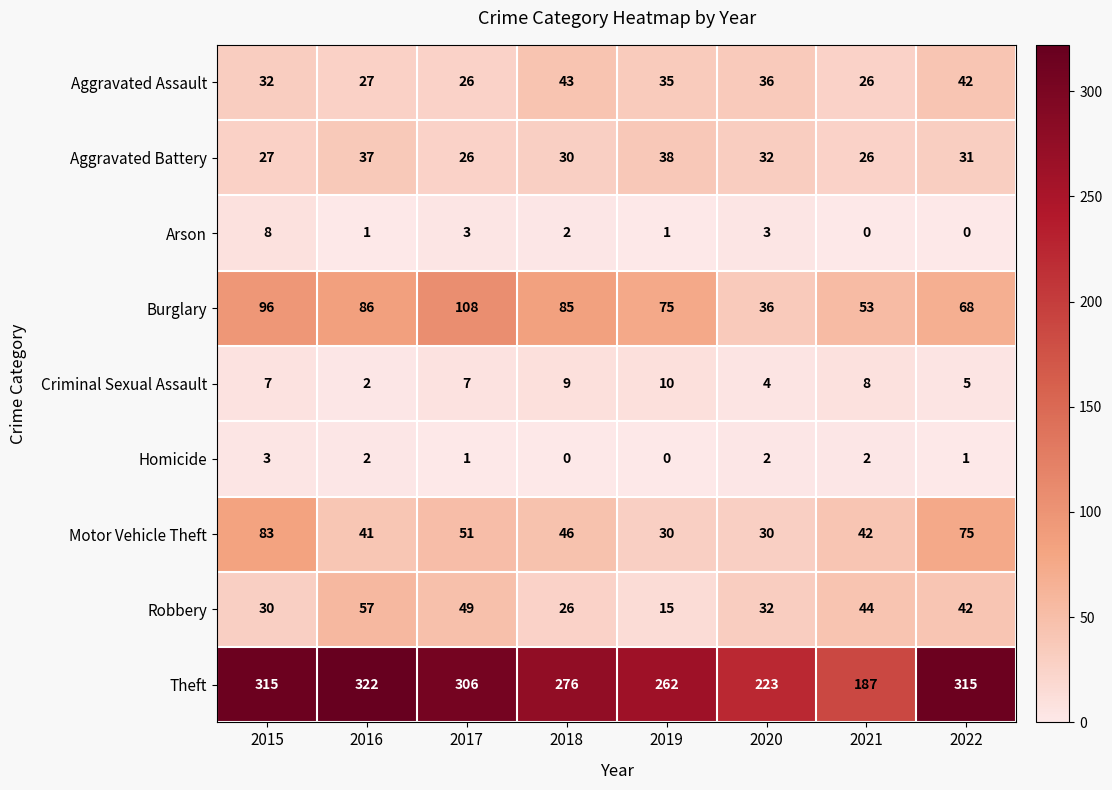

List the series in order of their peak value, highest first.

Theft, Burglary, Motor Vehicle Theft, Robbery, Aggravated Assault, Aggravated Battery, Criminal Sexual Assault, Arson, Homicide